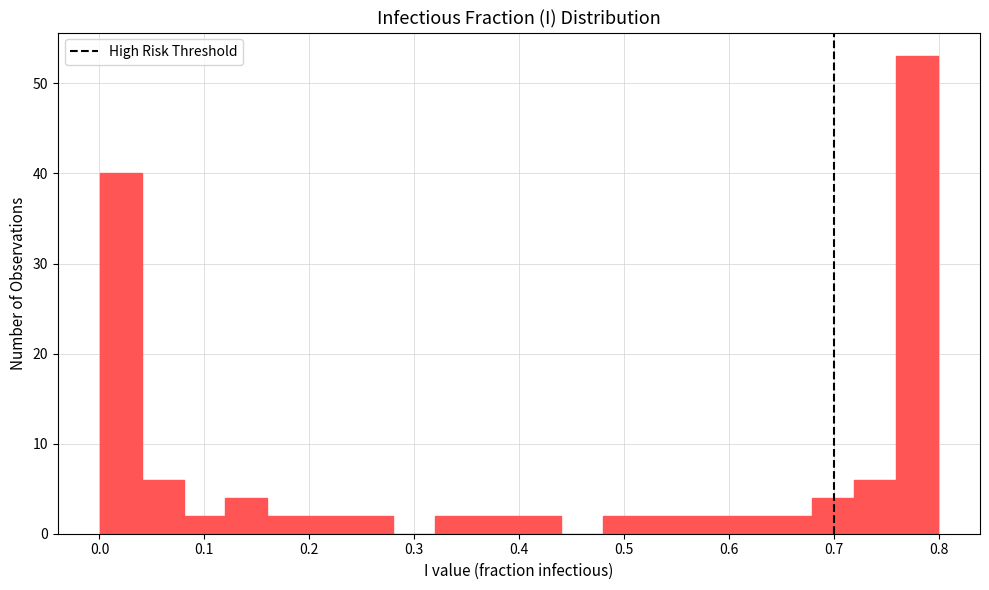

Read against the x-axis, roughly where is the centre of the tallest bar?

0.78